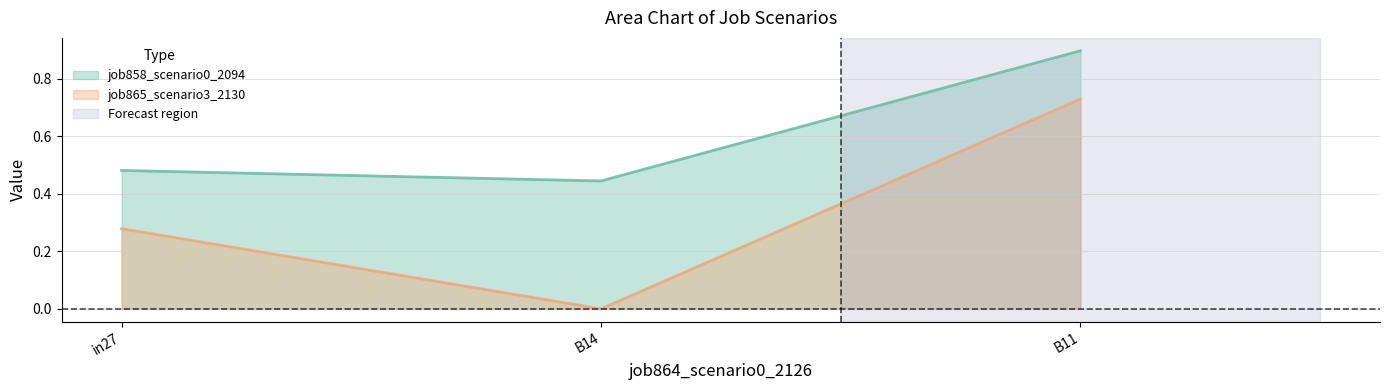

List the series in order of their overall mean, lowest first.

job865_scenario3_2130, job858_scenario0_2094